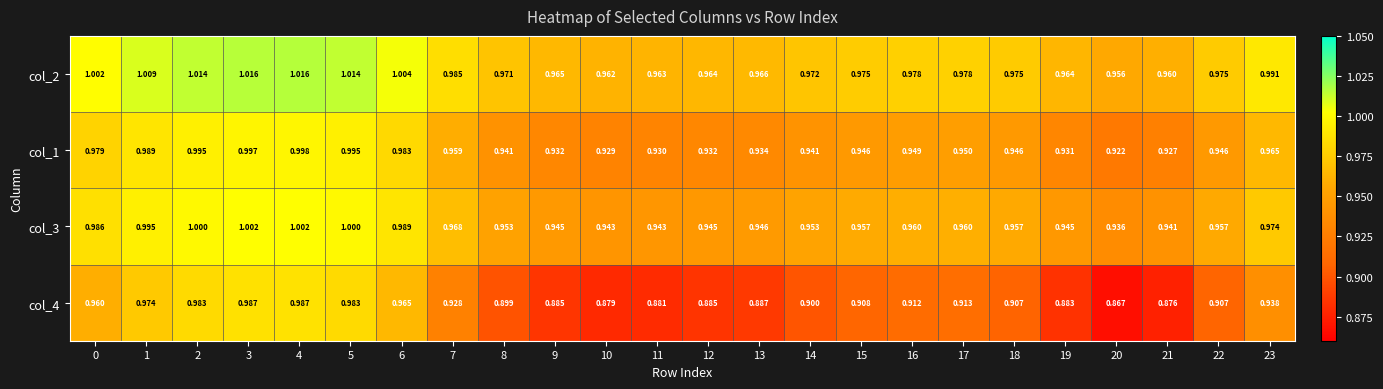

Is the value of col_4 at 21 greater than the value of col_3 at 6?

No